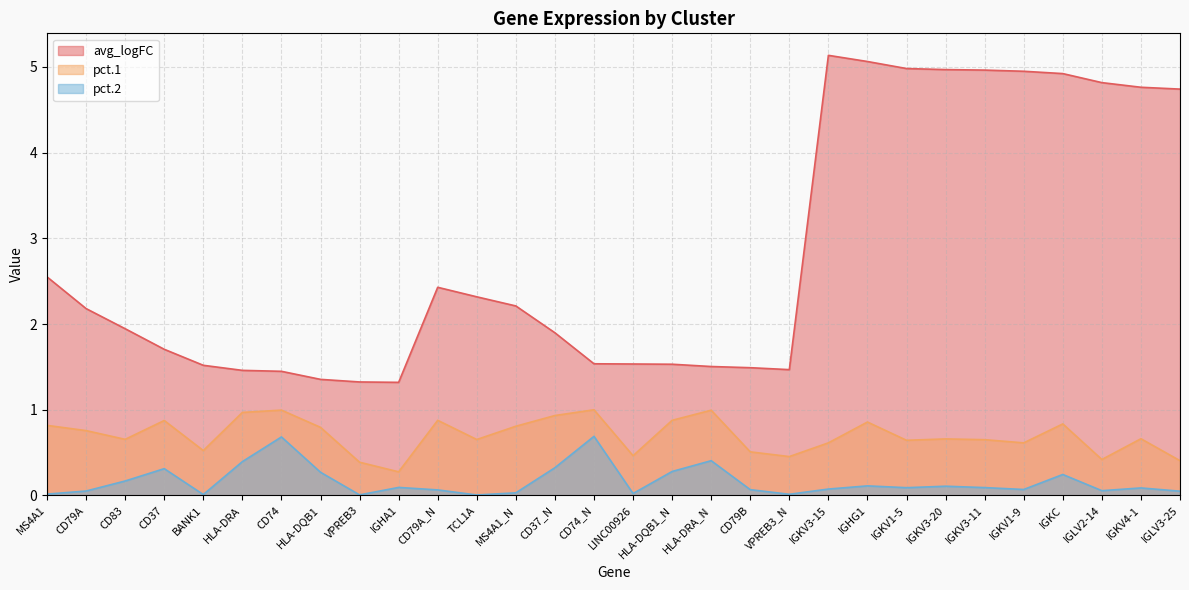

At which category does pct.2 reach its first local valley?

BANK1